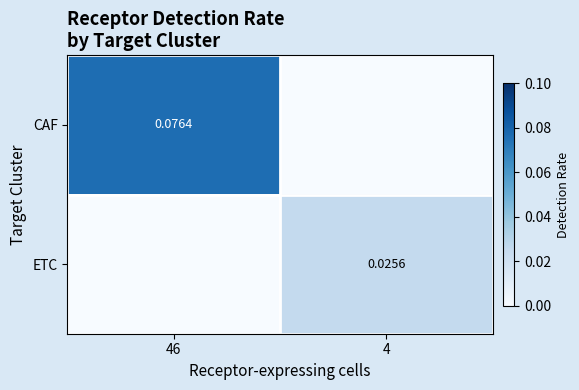

What is the total value across all series at 46?

0.1